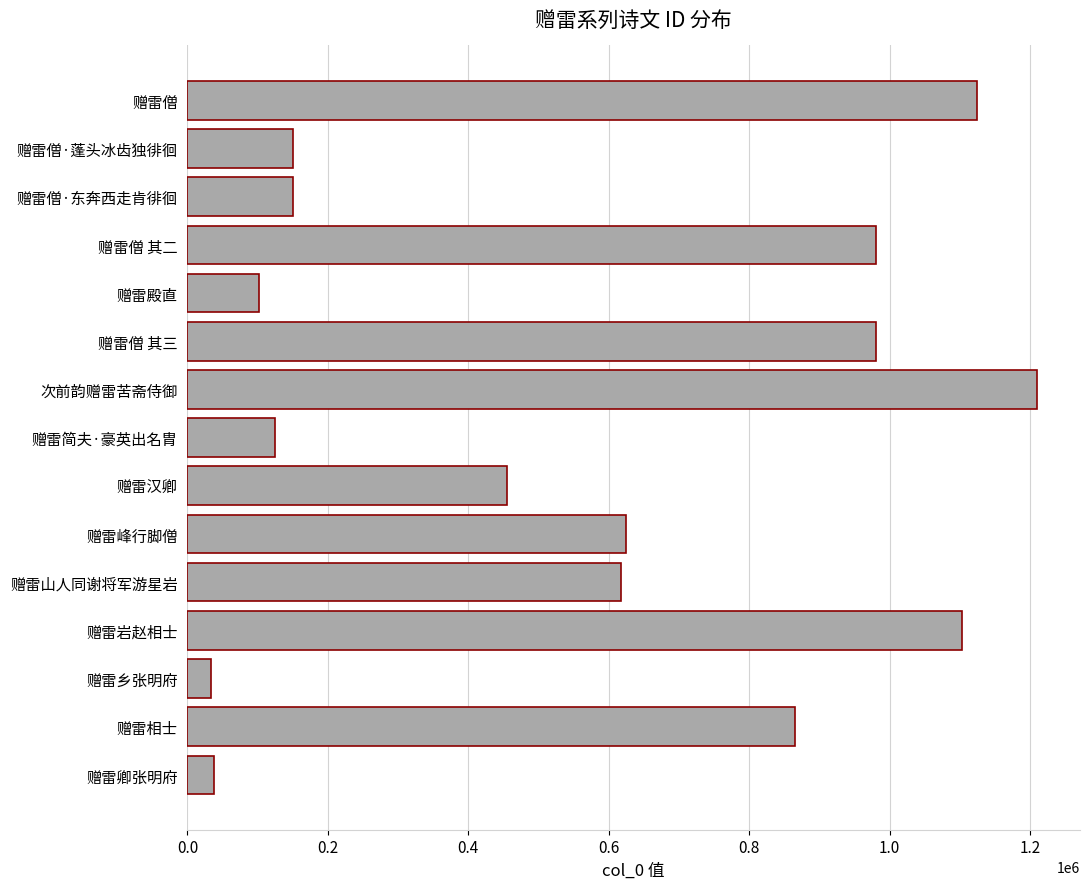

What is the maximum value shown in the chart?

1210652